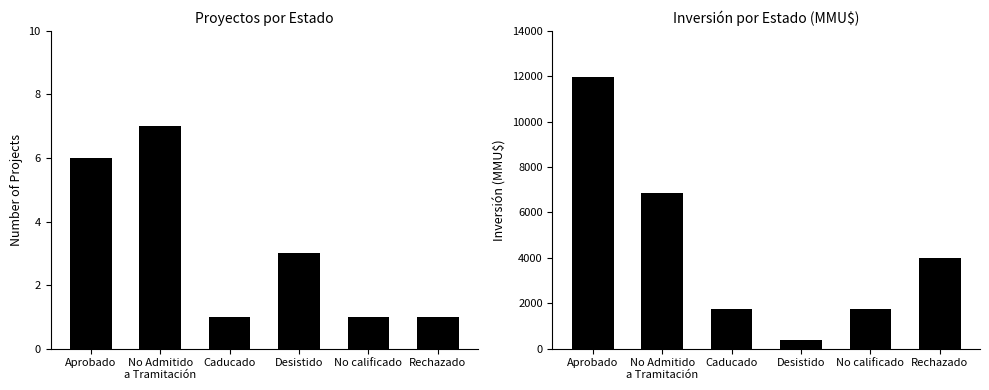

Which series has the largest range (max minus min)?

Inversión(MMU$)